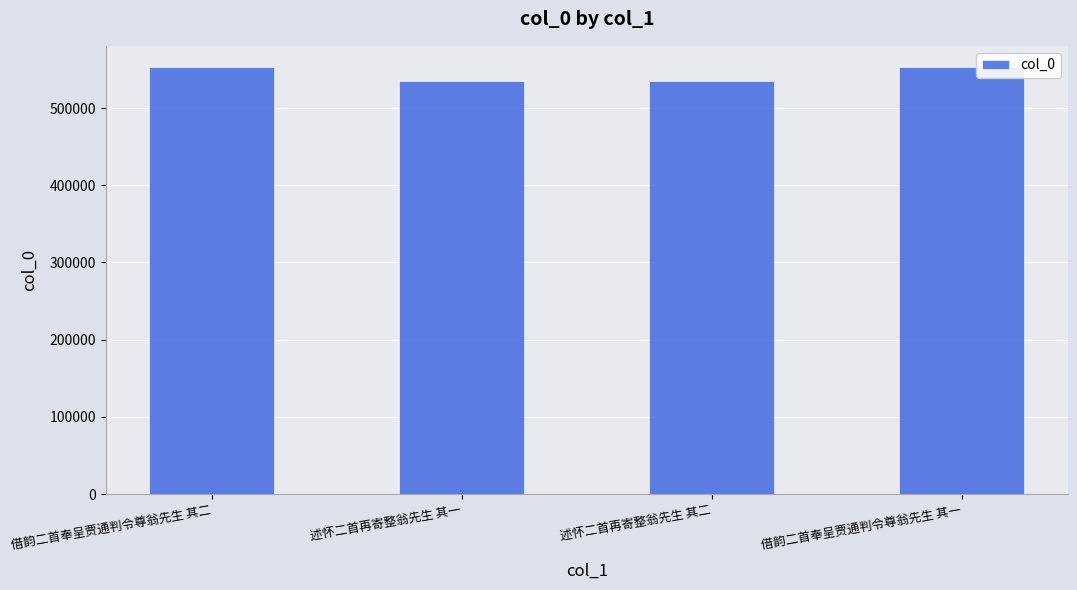

What is the label of the 4th bar from the right?

借韵二首奉呈贾通判令尊翁先生 其二